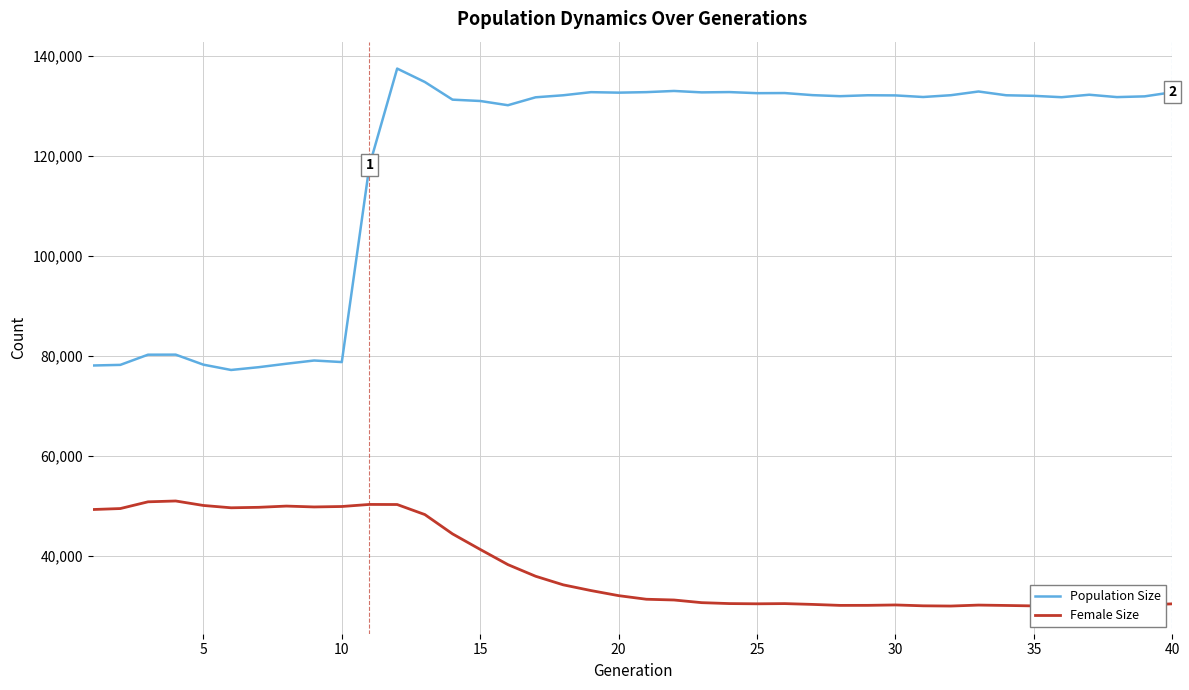

What are all the series names shown in the legend?

Population Size, Female Size